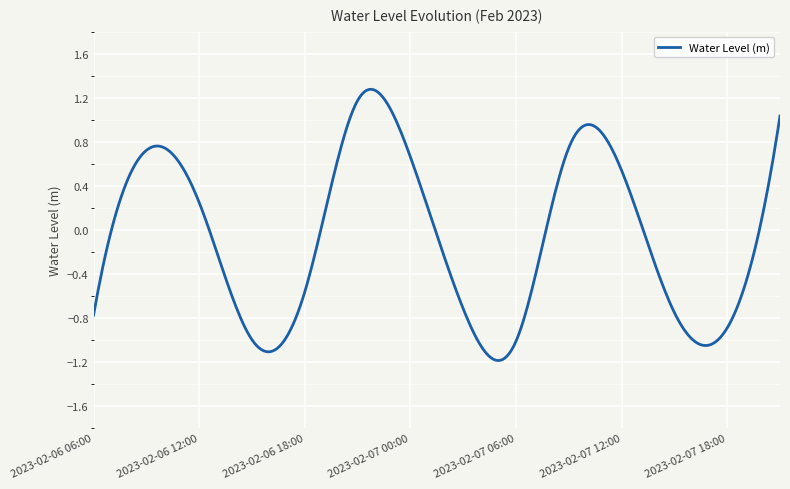

Count the number of categories in the chart.

300